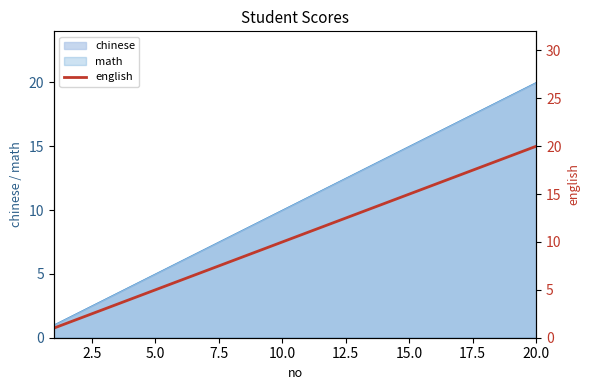

What is the average value?

10